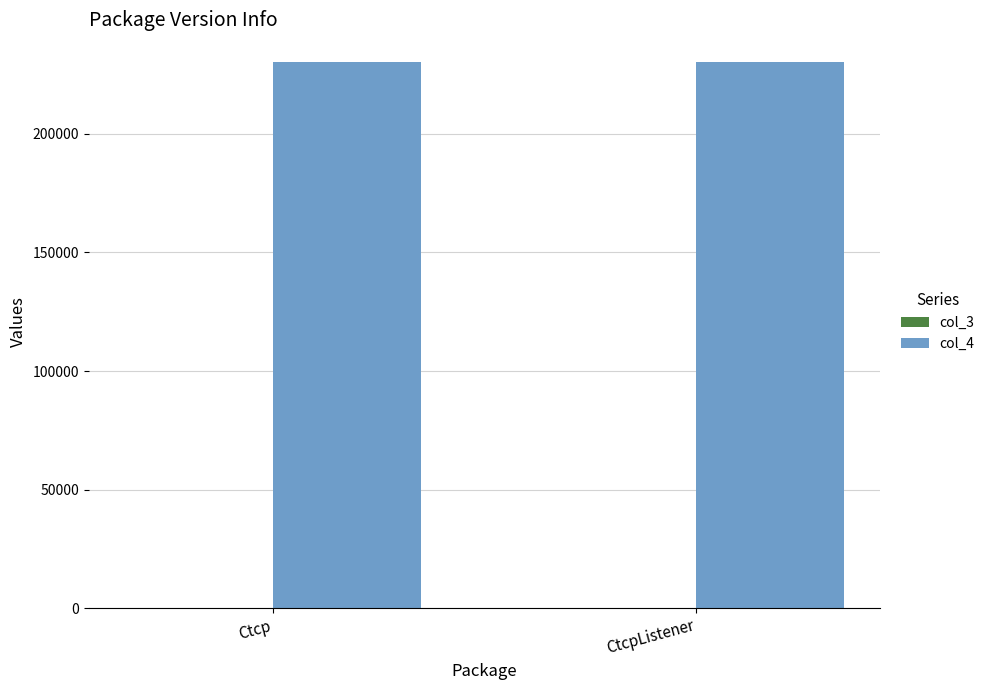

What is the maximum value shown in the chart?

230523